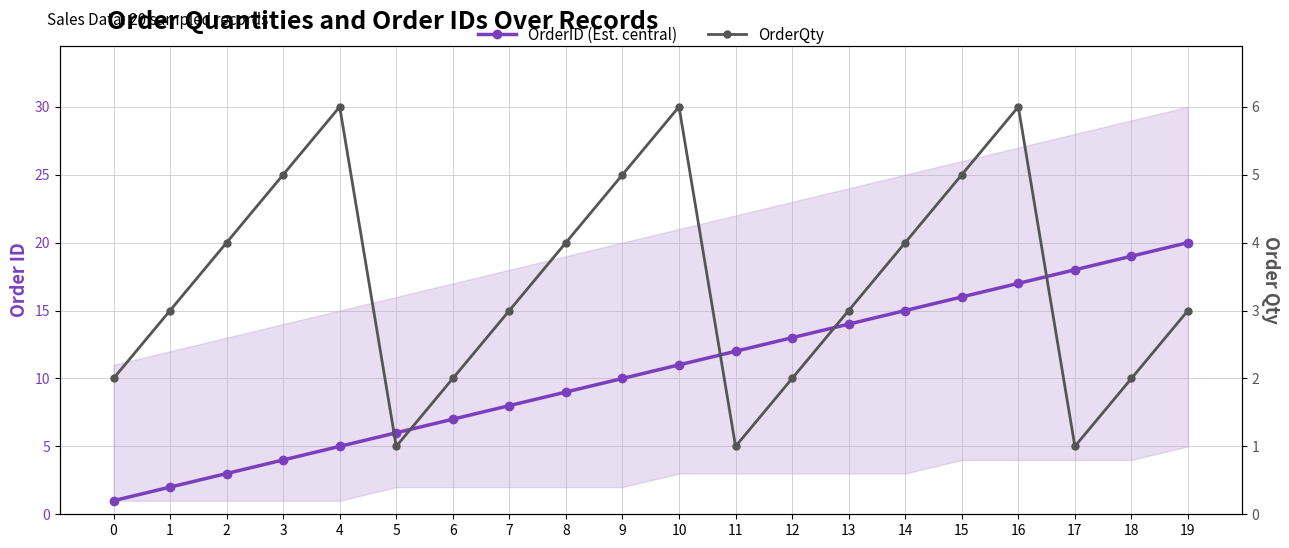

Between 18 and 8, which is larger?

18